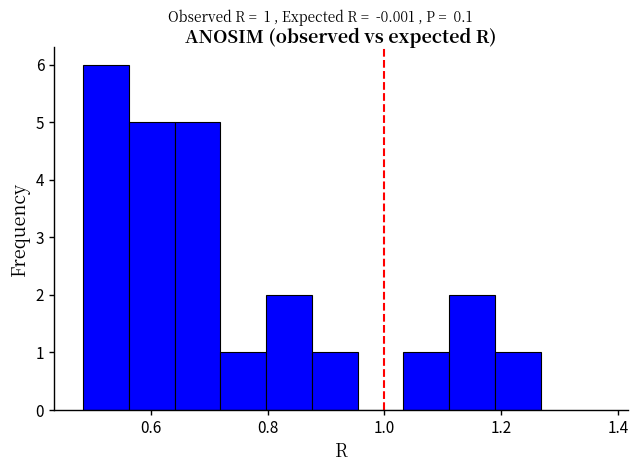

Read against the x-axis, roughly where is the centre of the tallest bar?

0.52